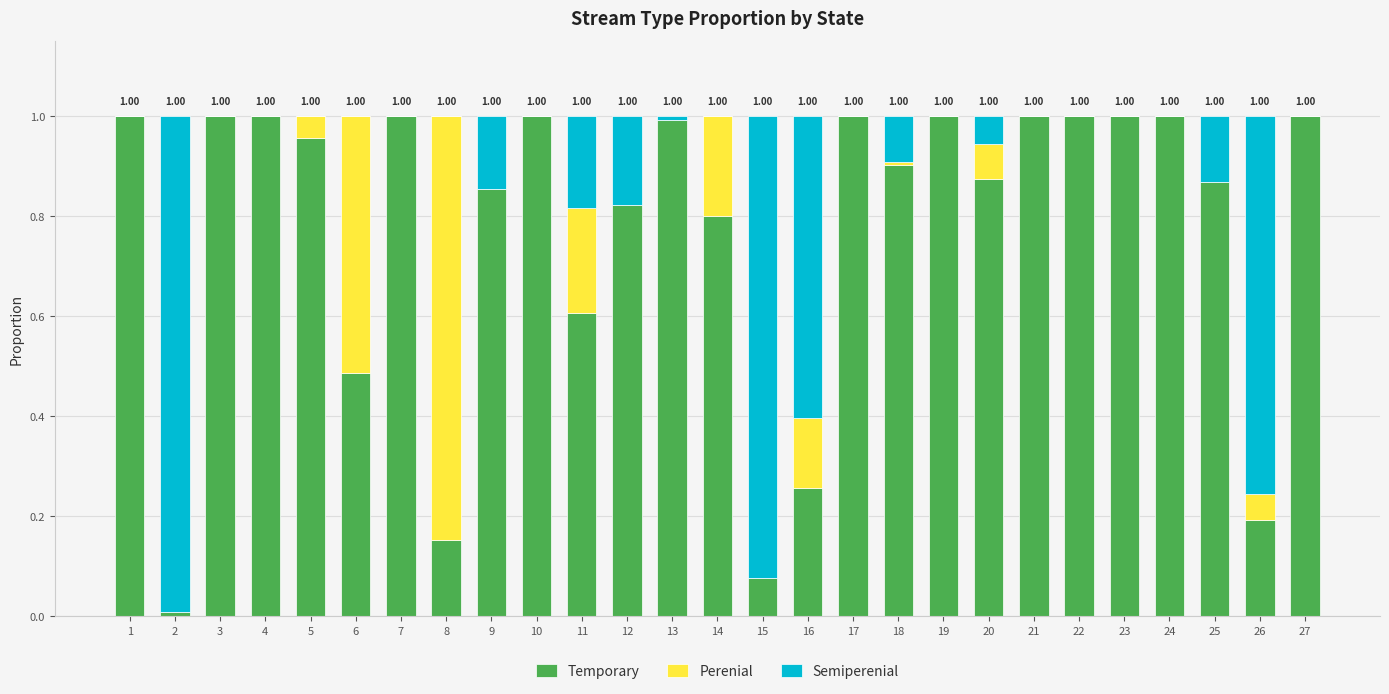

What is the sum of the Temporary values at 8 and 4?

1.2